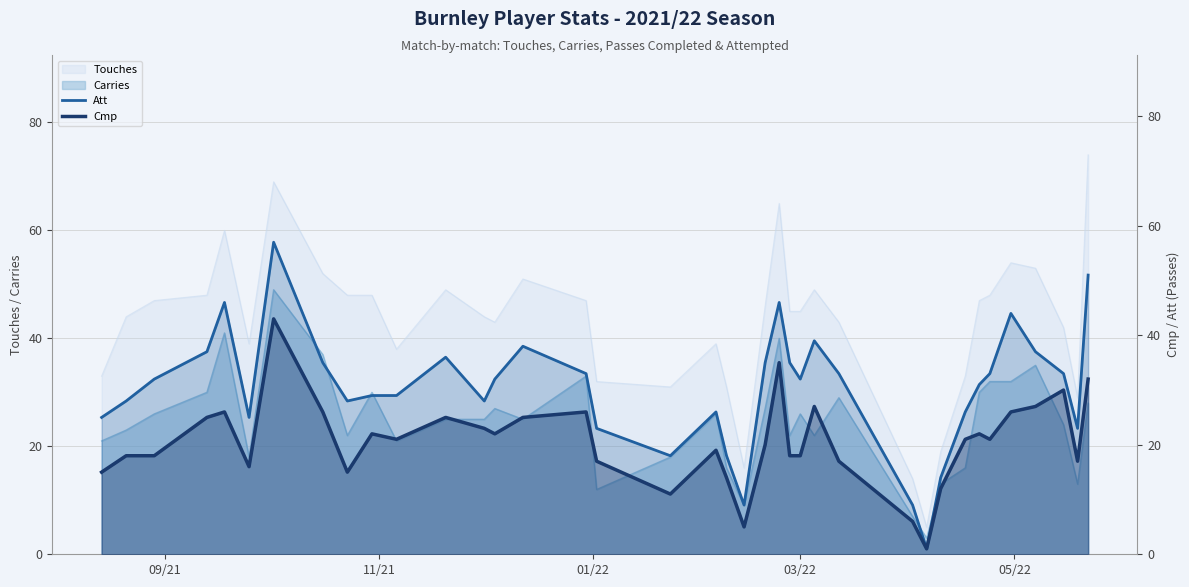

Reading left to right, what are all the values shown in this chart?

Att (line): 25	28	32	37	46	25	57	35	28	29	29	36	28	32	38	33	23	18	26	18	9	35	46	35	32	39	33	9	1	14	26	31	33	44	37	33	23	51
Cmp: 15	18	18	25	26	16	43	26	15	22	21	25	23	22	25	26	17	11	19	14	5	20	35	18	18	27	17	6	1	12	21	22	21	26	27	30	17	32